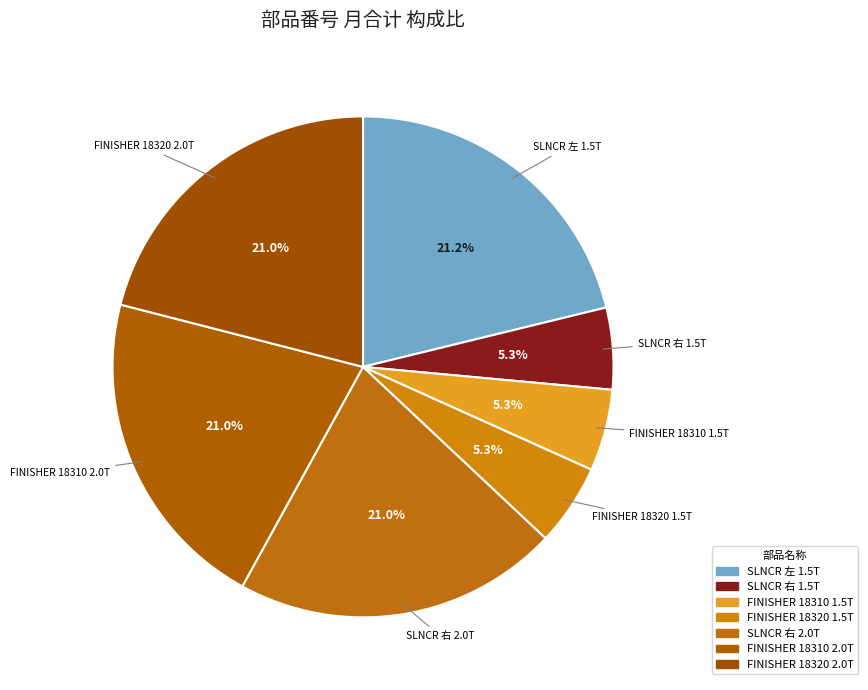

Which category has the biggest portion of the pie?

SLNCR(左消音器) 1.5T